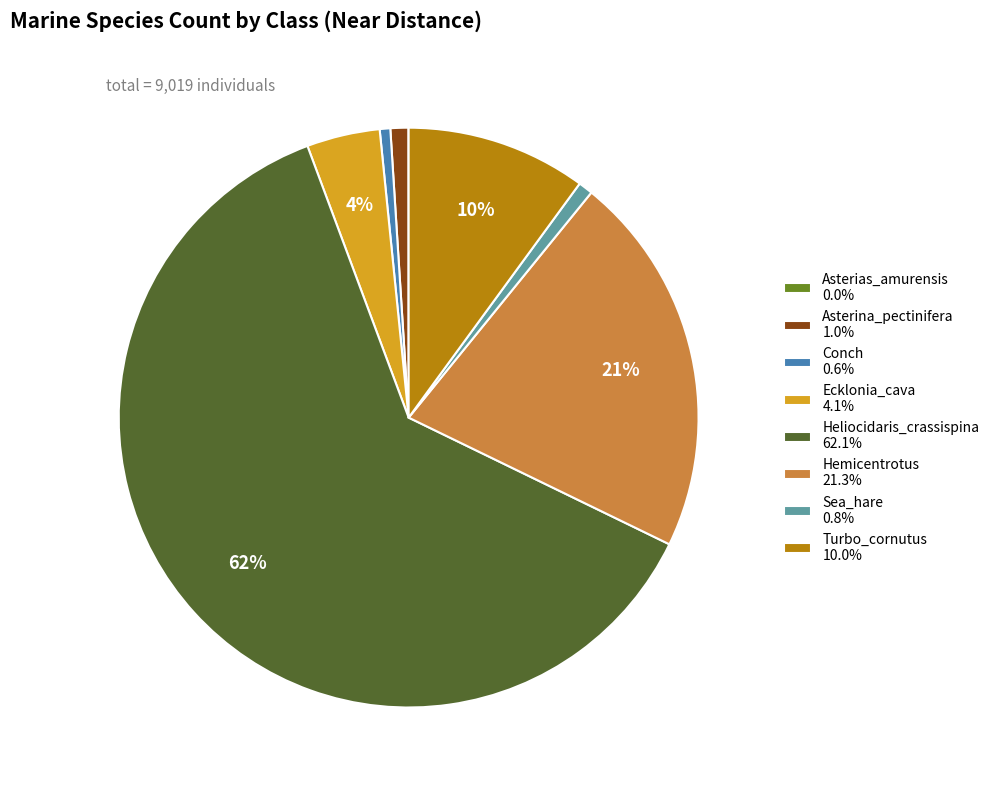

To the nearest percent, what is the combined percentage of Sea_hare 0.8% and Hemicentrotus 21.3%?

22%